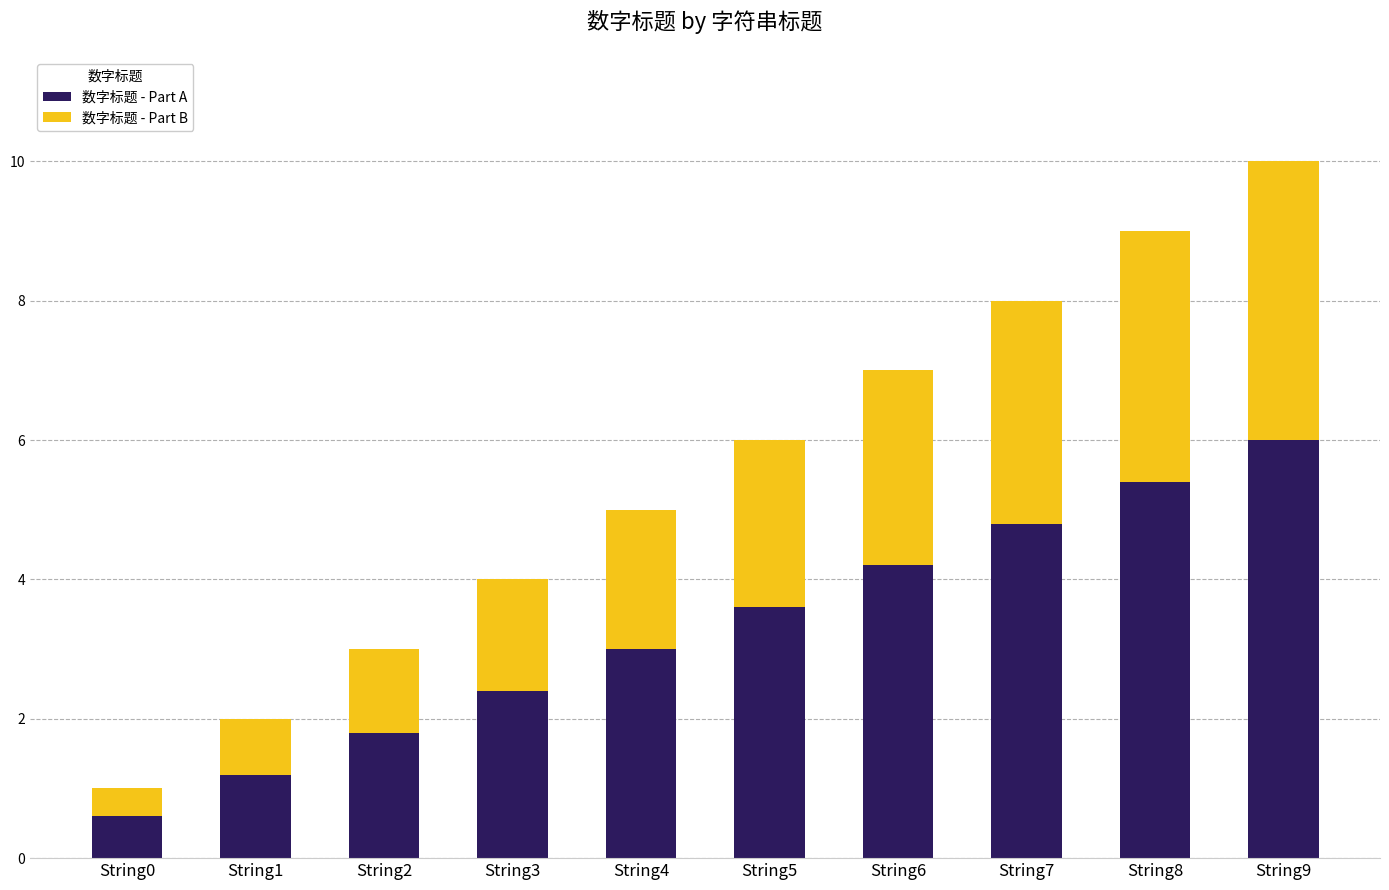

Reading left to right, what are the values for 数字标题 - Part A?

String0=0.6	String1=1.2	String2=1.8	String3=2.4	String4=3.0	String5=3.6	String6=4.2	String7=4.8	String8=5.4	String9=6.0